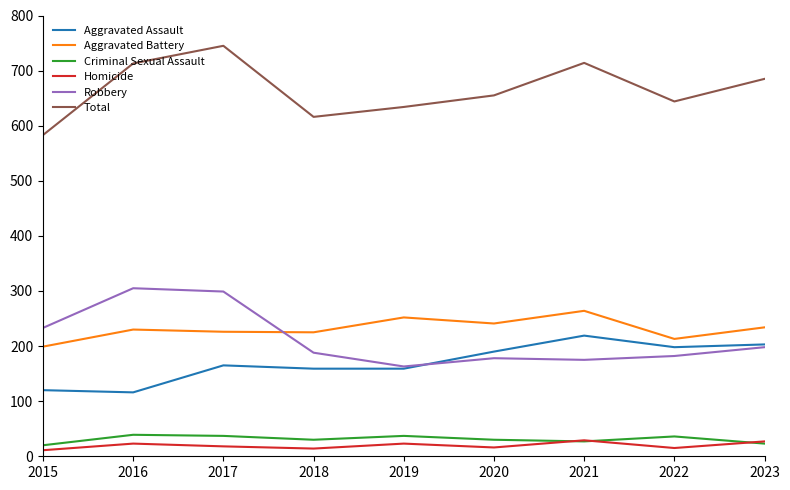

True or false: Robbery has a value of 342 at 2023.

False